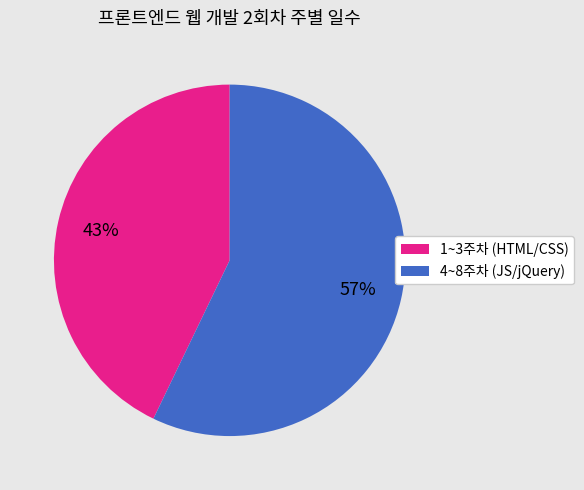

Does any single category account for the majority?

Yes